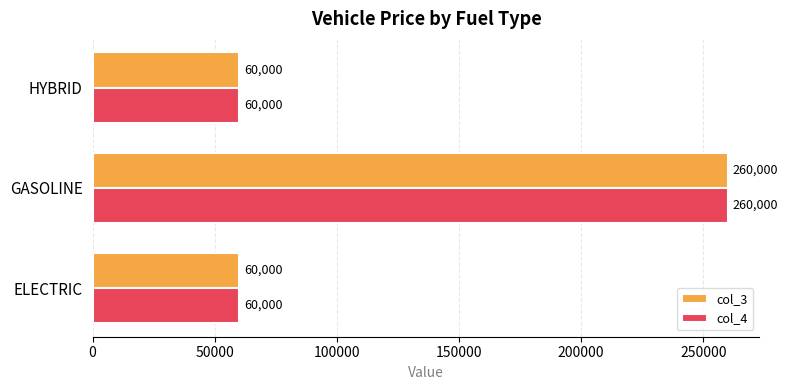

Is it true that col_3 equals 260000 at GASOLINE?

True